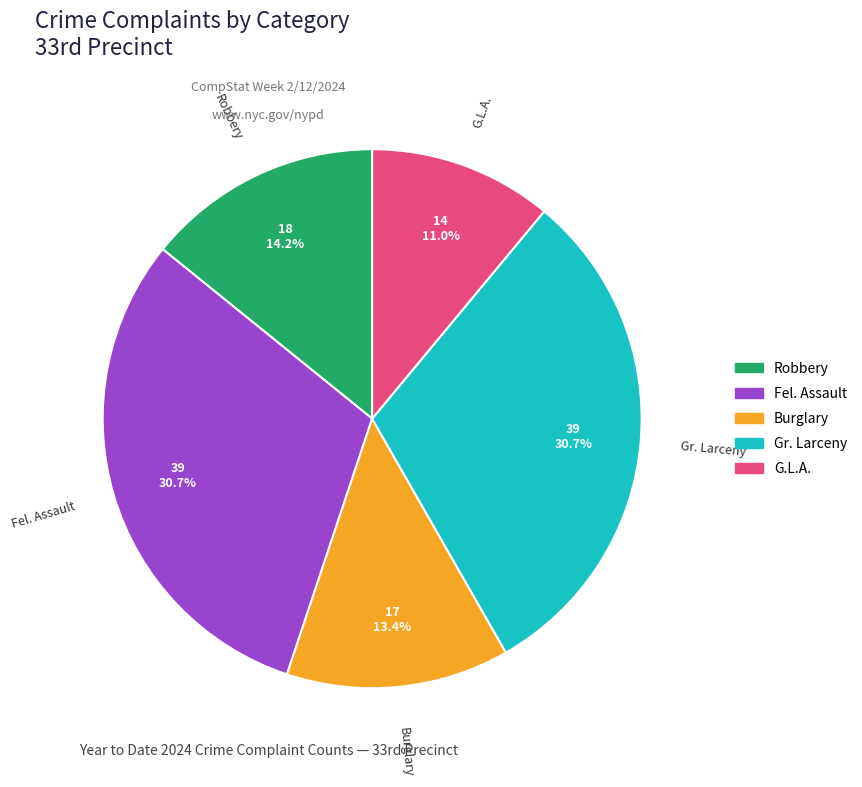

Do Gr. Larceny and G.L.A. together represent more than half of the pie?

No